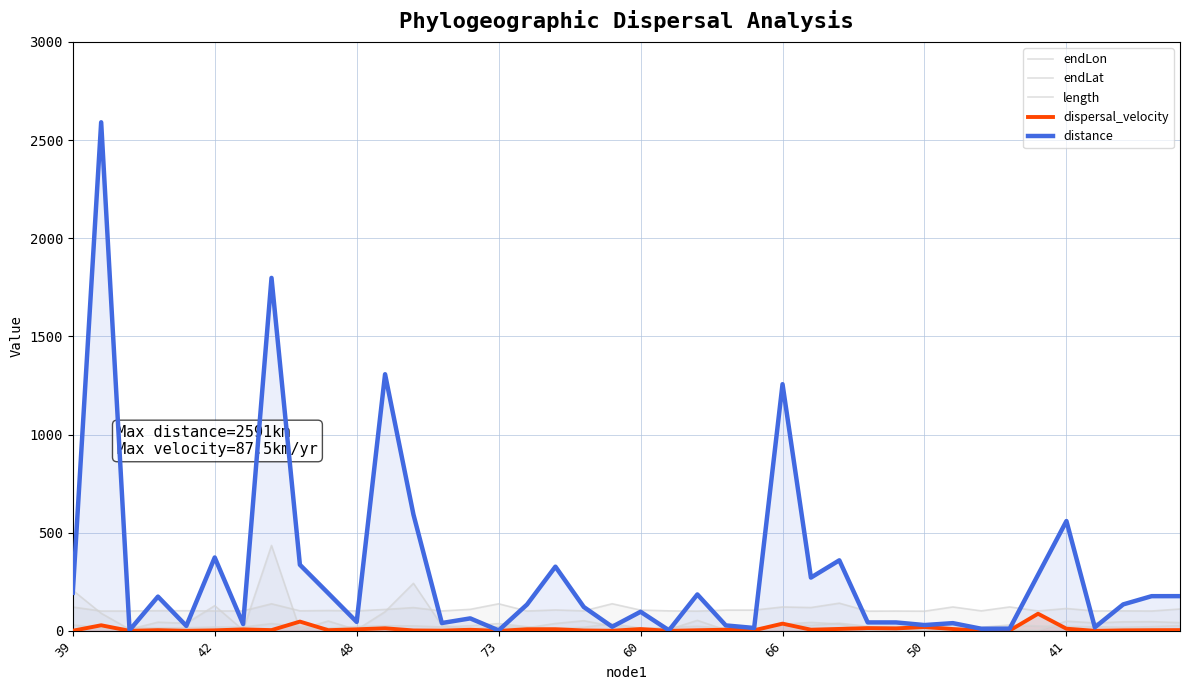

How many data points in endLat are above 22?

21